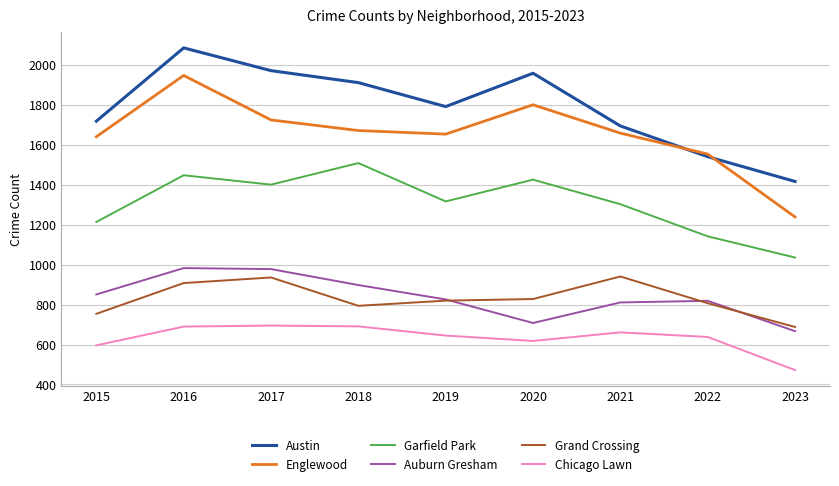

At which category is the sum across all series the highest?

2016